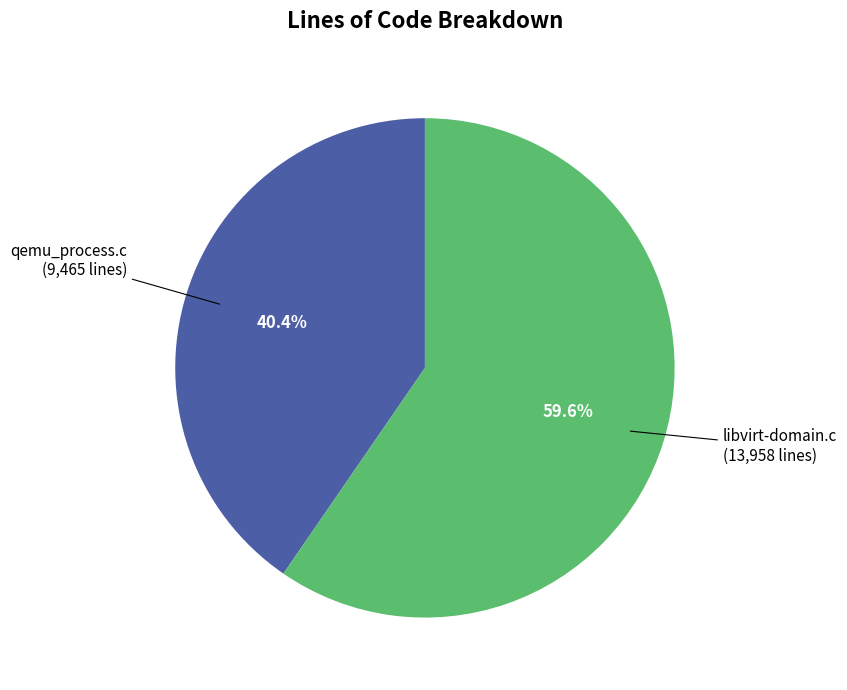

To the nearest percent, what is the average slice percentage?

50%